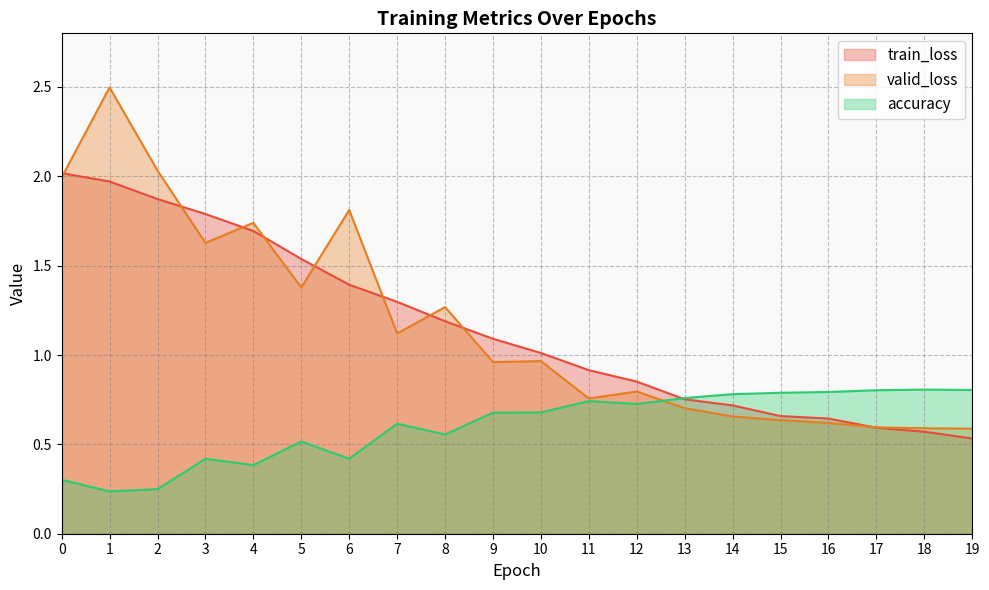

True or false: train_loss has more than 2 interior local peaks.

False